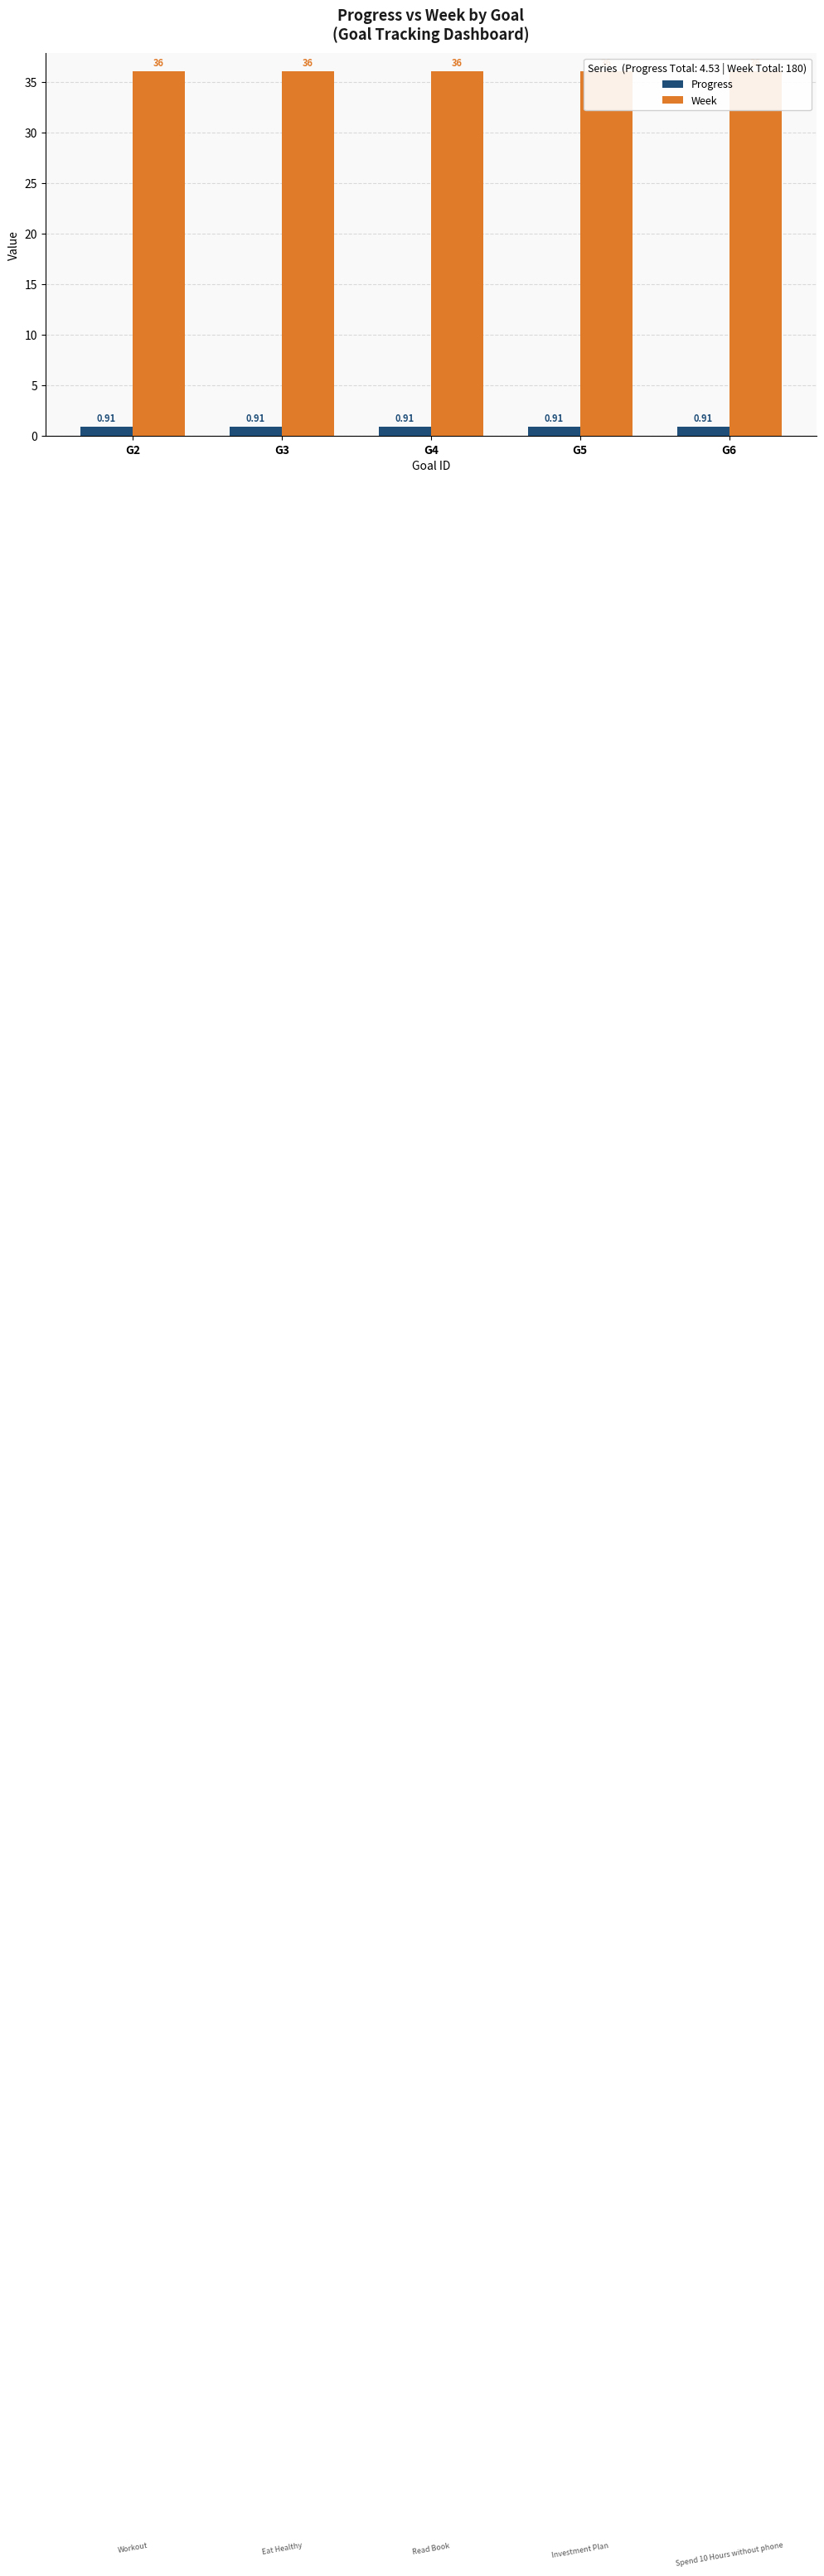

True or false: Progress has a value of 0.9 at G5.

True